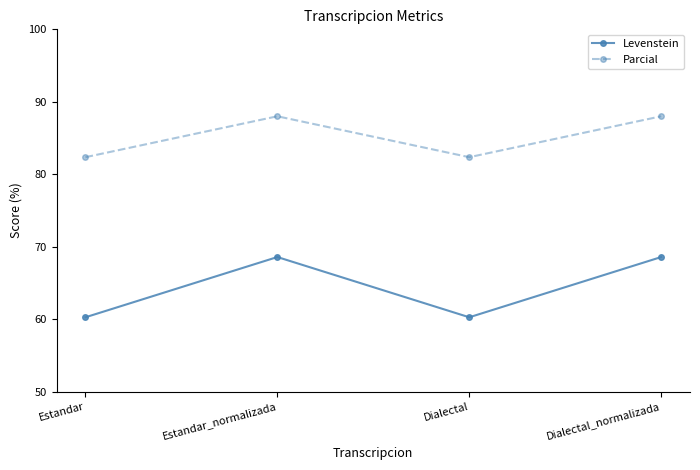

Does the chart display data point markers on the line(s)?

Yes